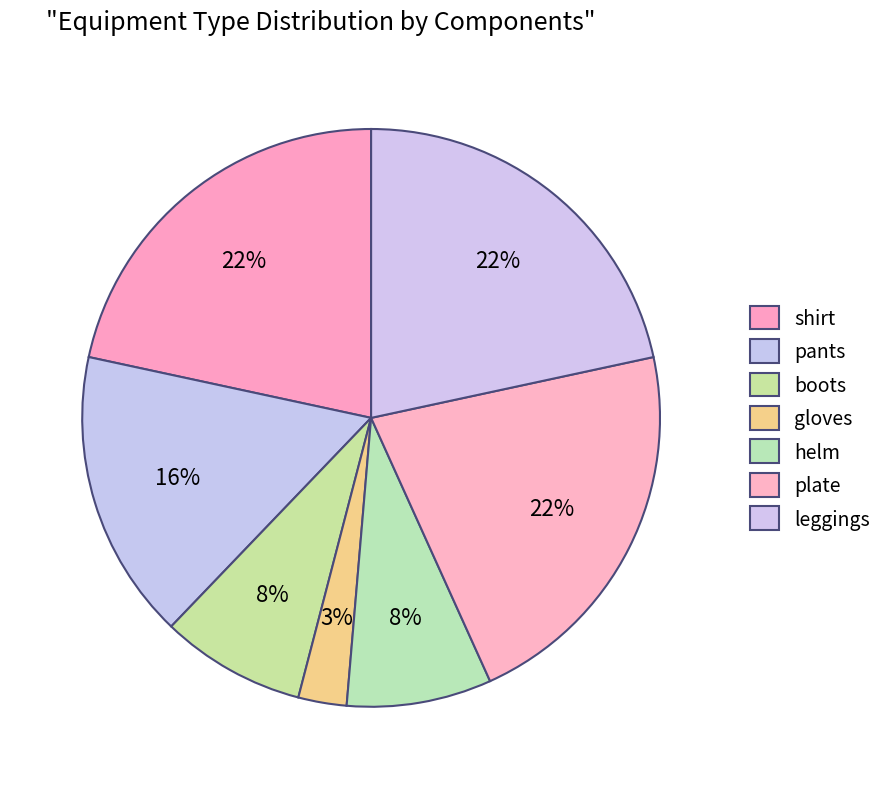

To the nearest percent, what is the difference between the largest and smallest slice percentages?

19%